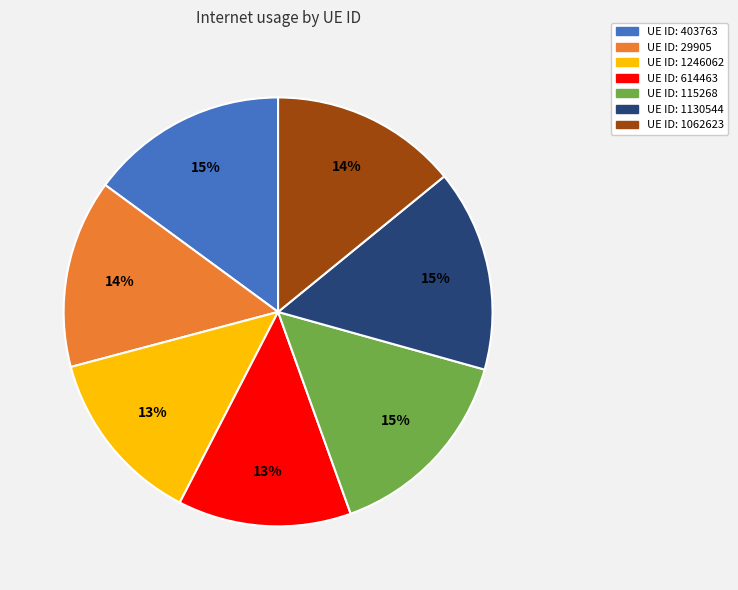

How many slices are in this pie chart?

7